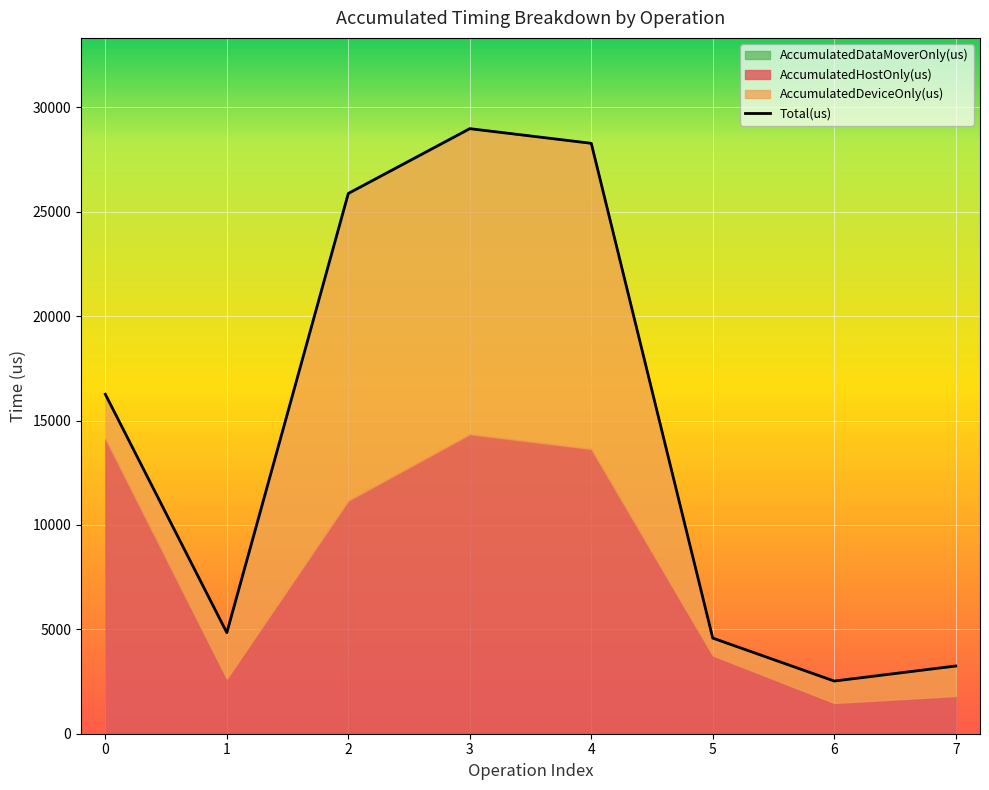

What is the change in value from 5 to 6?

-2058